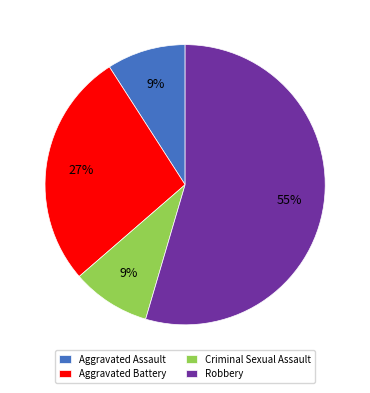

Is it true that Aggravated Assault is 16% of the pie?

False